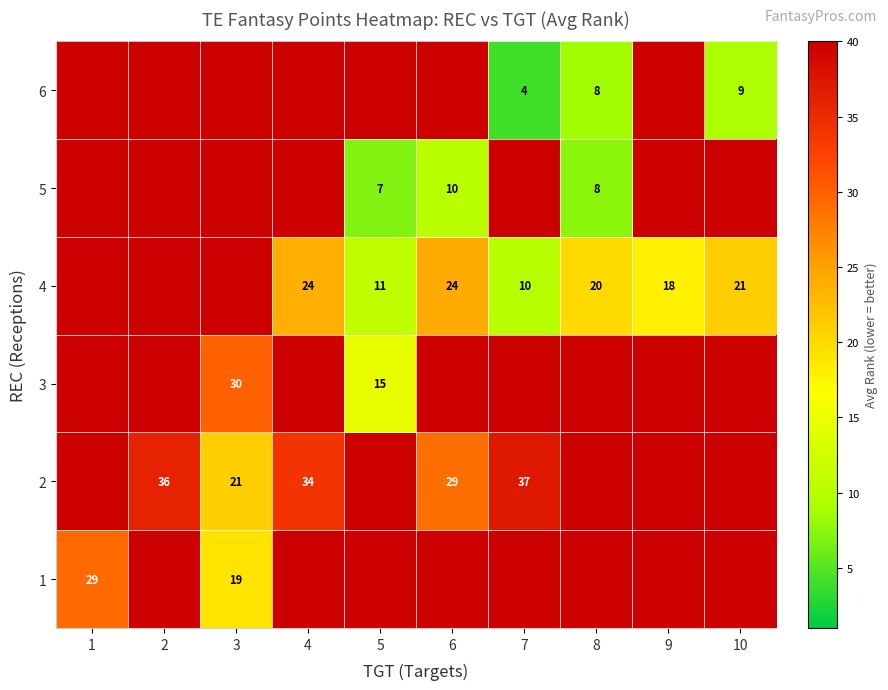

Is it true that 2 equals 34 at 4?

True